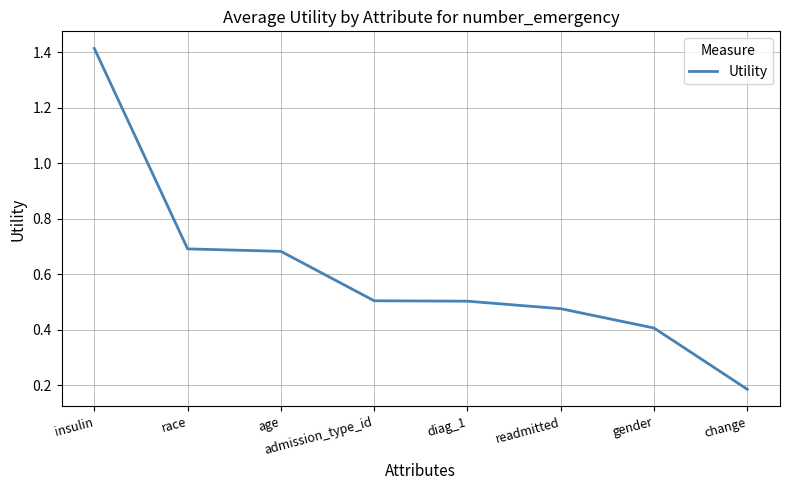

Which has a higher value, race or insulin?

insulin